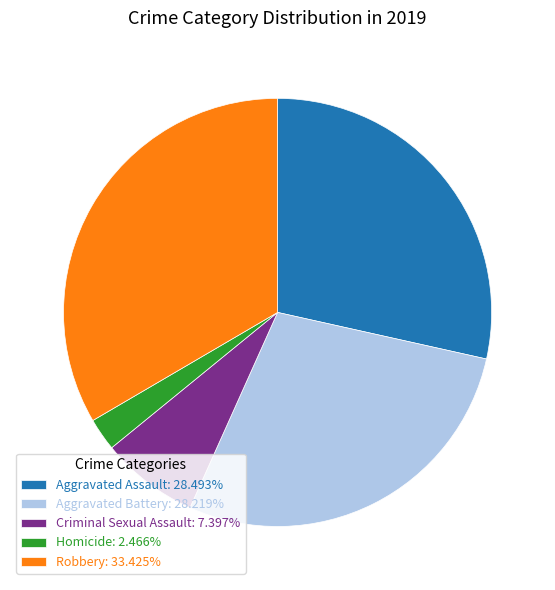

Combined, do Aggravated Battery: 28.219% and Criminal Sexual Assault: 7.397% account for over 50%?

No